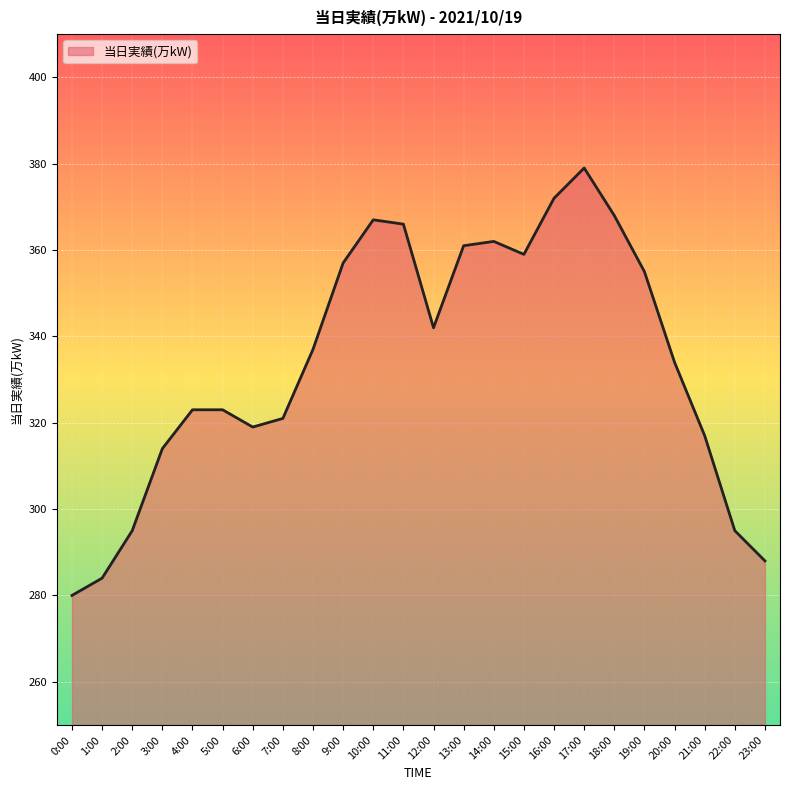

The value at 22:00 is 124. True or false?

False